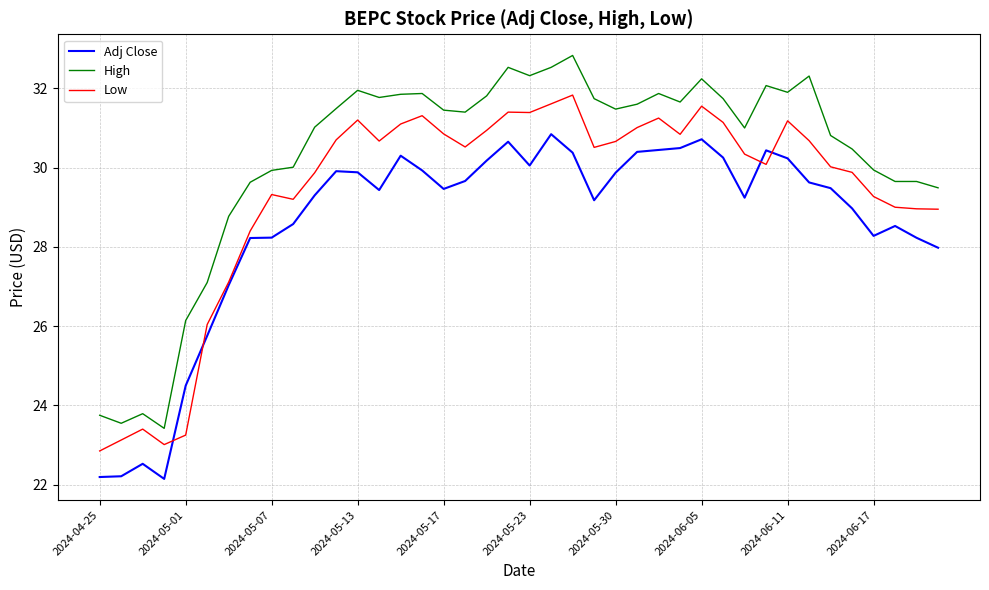

Which series has the largest total across all categories?

High